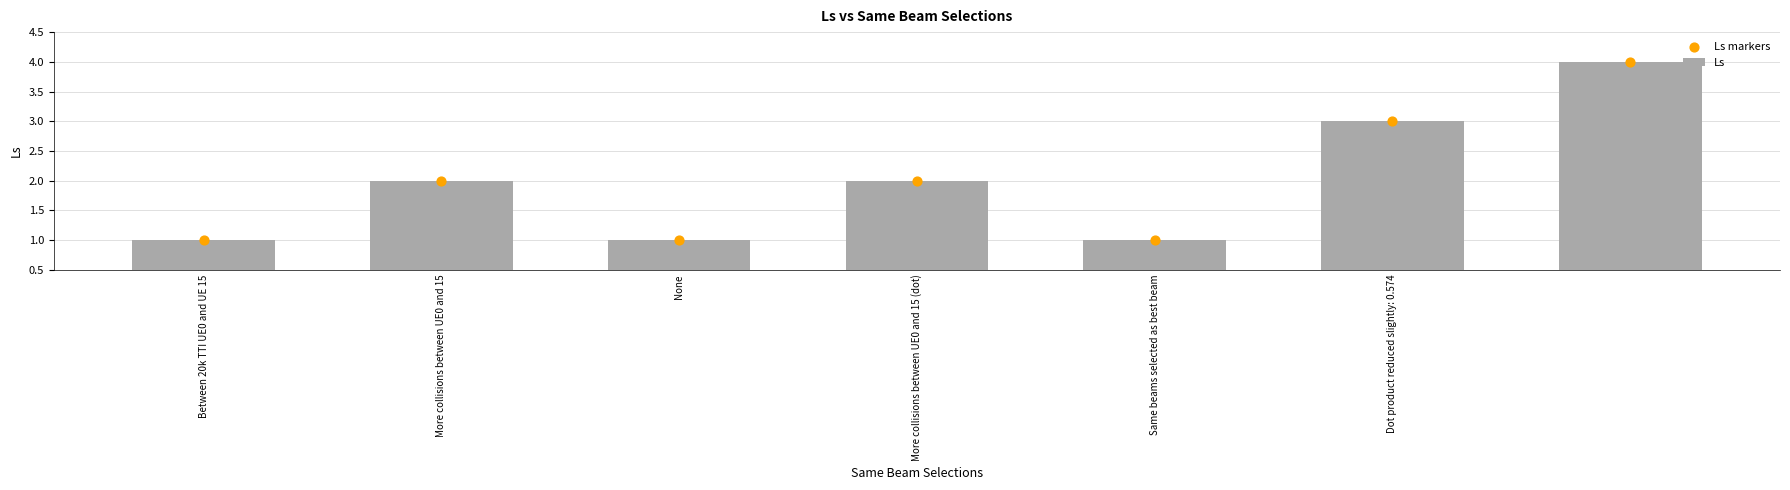

Which series contains the highest Y value?

Ls